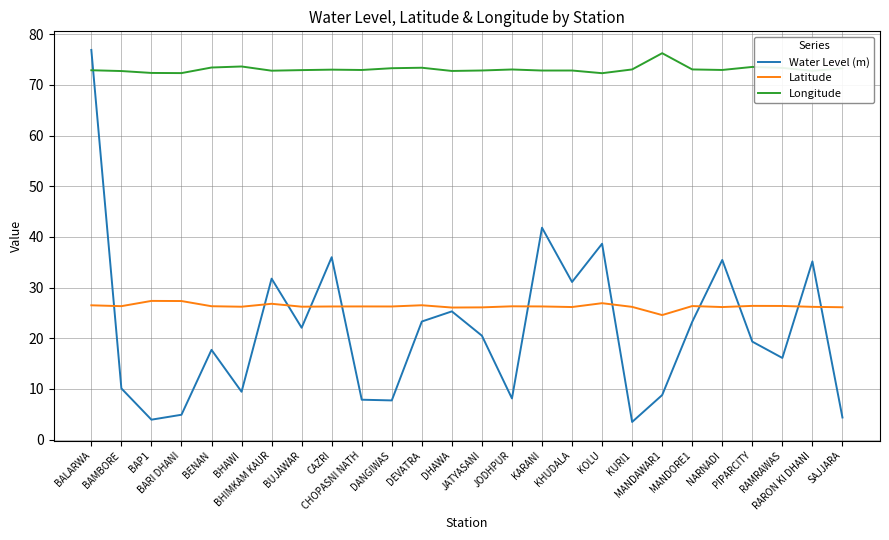

What is the lowest value of the Latitude series?

24.6